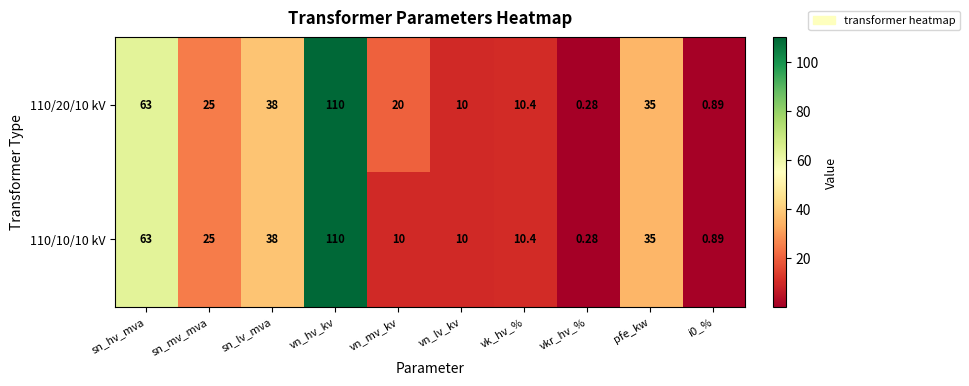

At which category does the chart reach its peak across all series?

vn_hv_kv